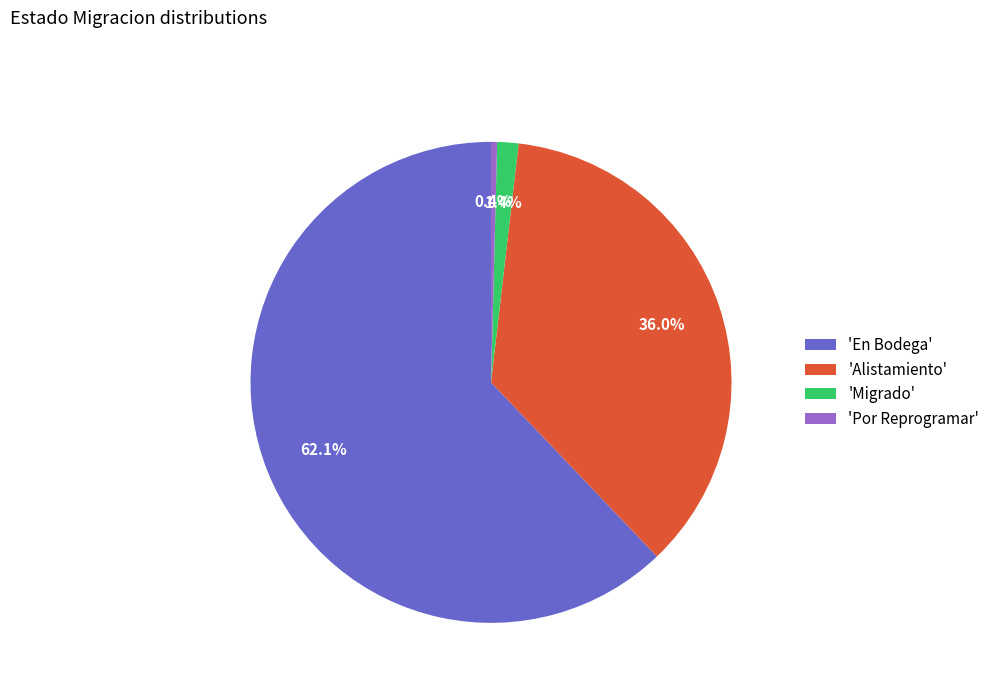

How many segments does this pie chart have?

4